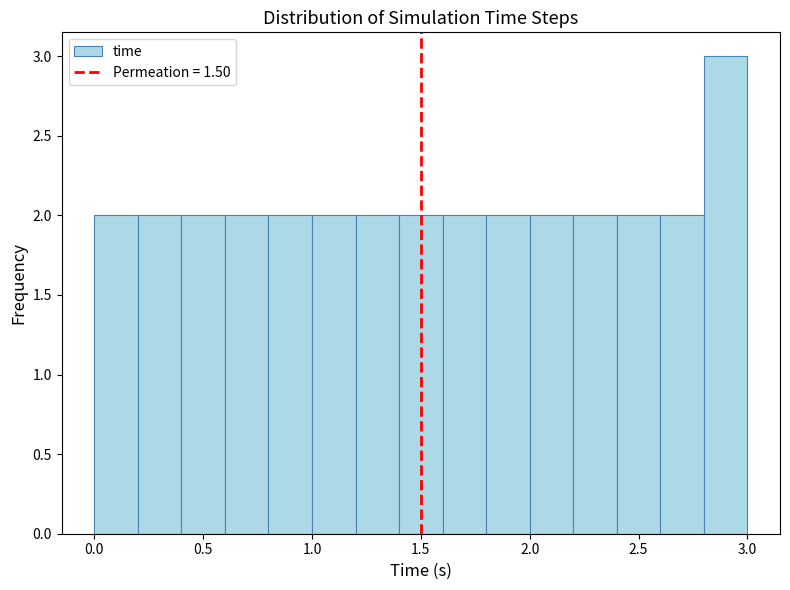

Which range on the x-axis has the tallest bar?

2.8 to 3.0